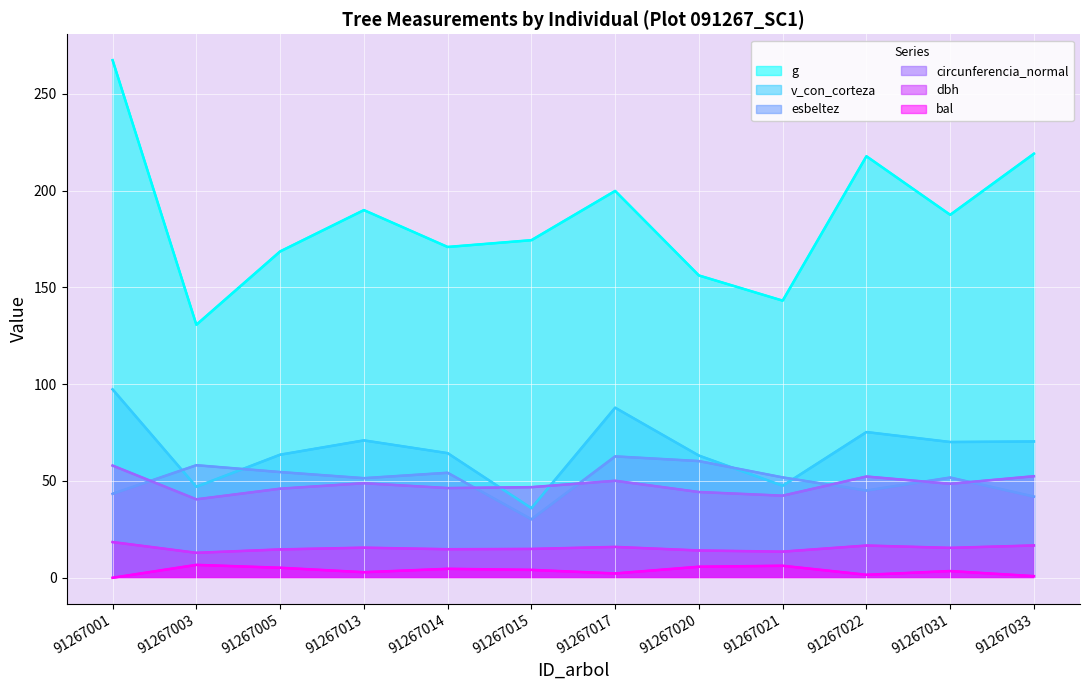

Is the value of esbeltez at 91267033 greater than the value of circunferencia_normal at 91267021?

No